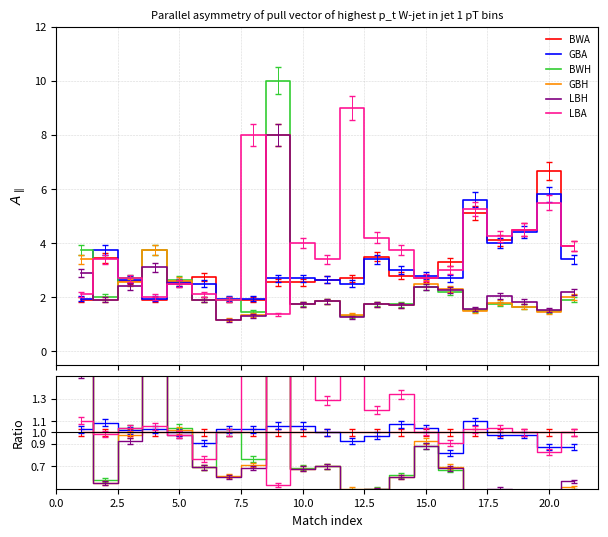

What is the value of the BWH point at the 10th from the left?

0.7